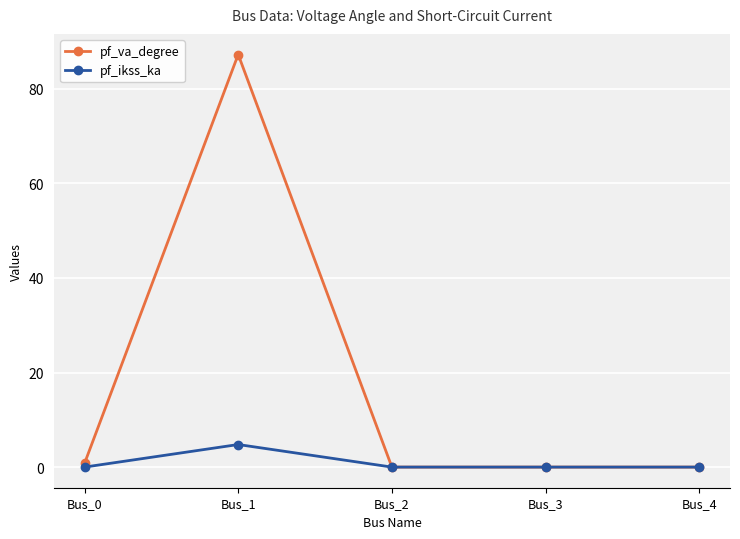

Which series has the largest range (max minus min)?

pf_va_degree